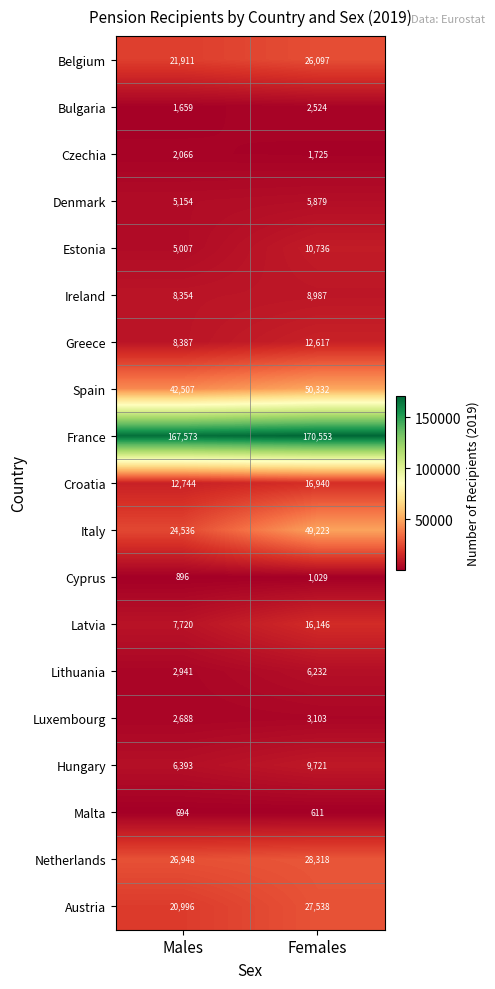

The Luxembourg series shows 2688 at Males. True or false?

True